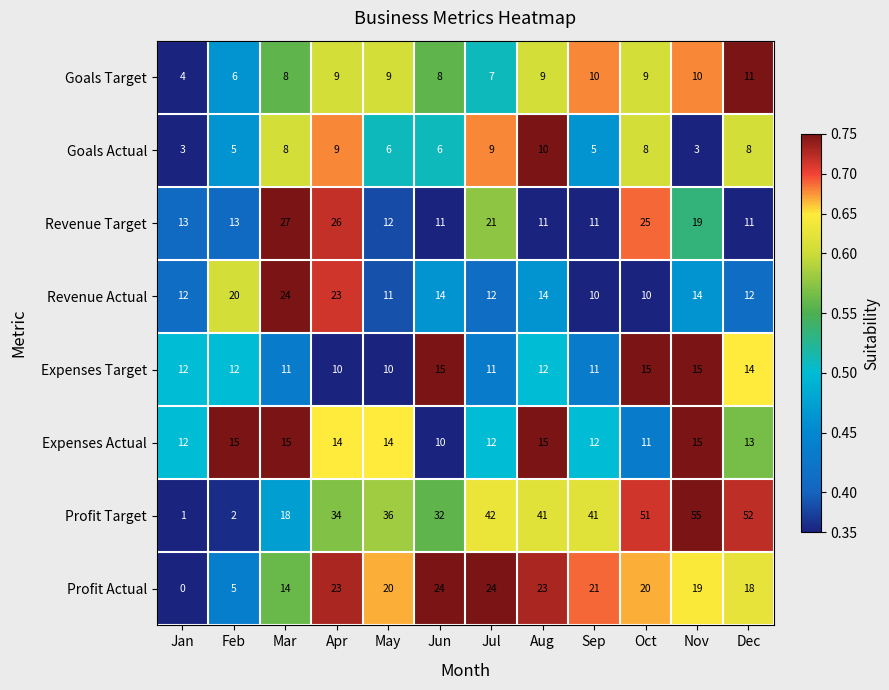

At which label is Goals Target closest to 7?

Jul